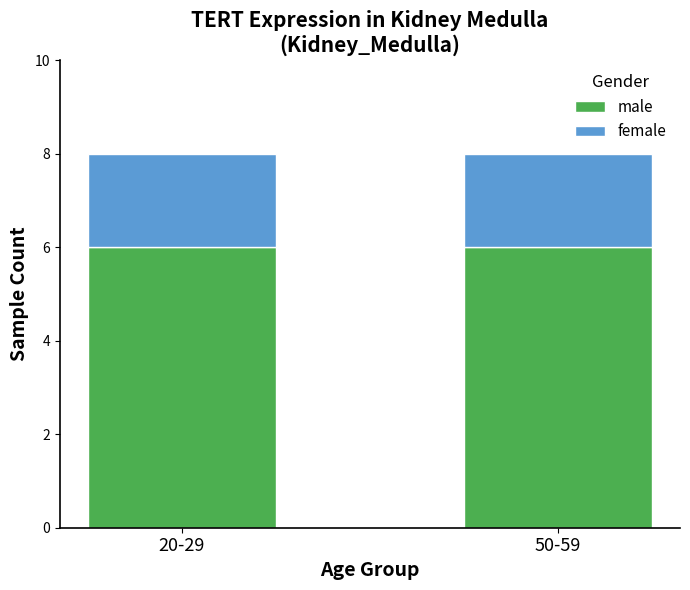

What is the lowest value of the male series?

6